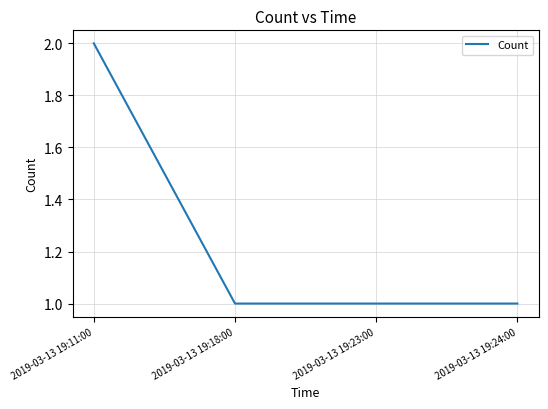

How many lines are shown in the chart?

1